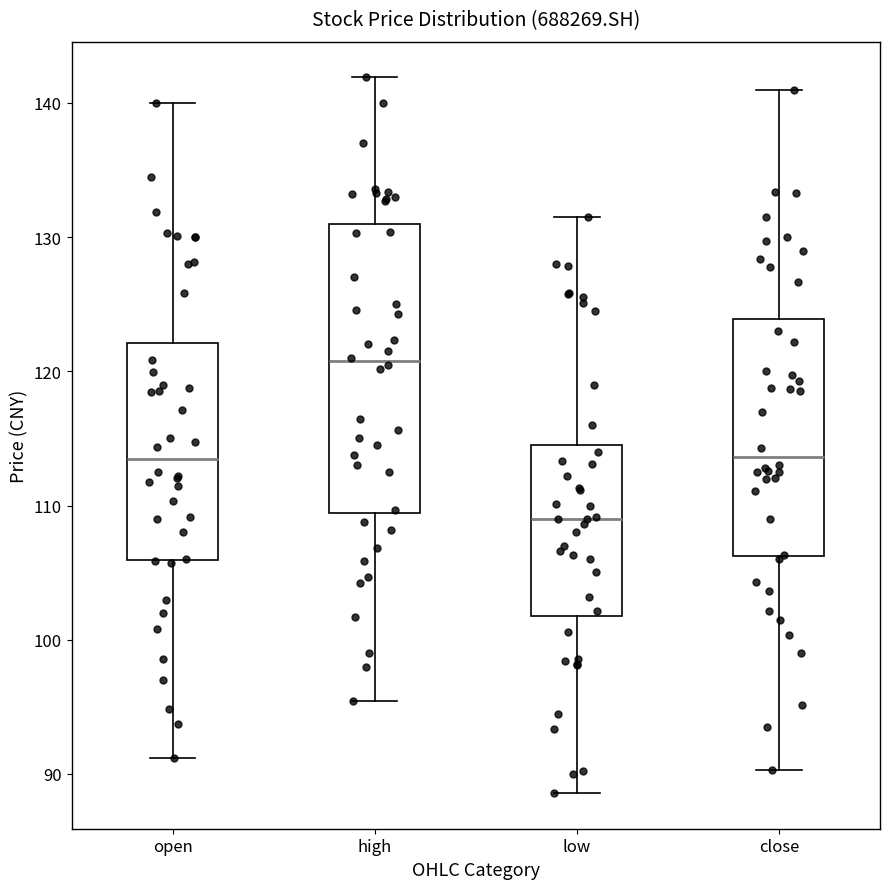

Where does the lower whisker of the box for high end on the y-axis? The values are not printed on the chart, so give them approximately, as read against the axis.

95